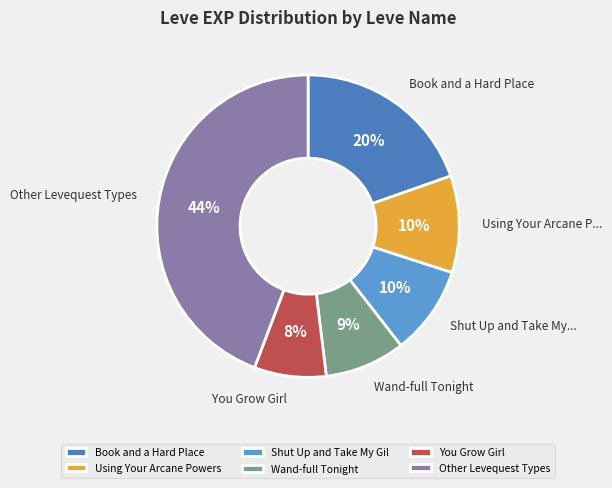

Is the sum of Shut Up and Take My Gil and Using Your Arcane Powers greater than half?

No